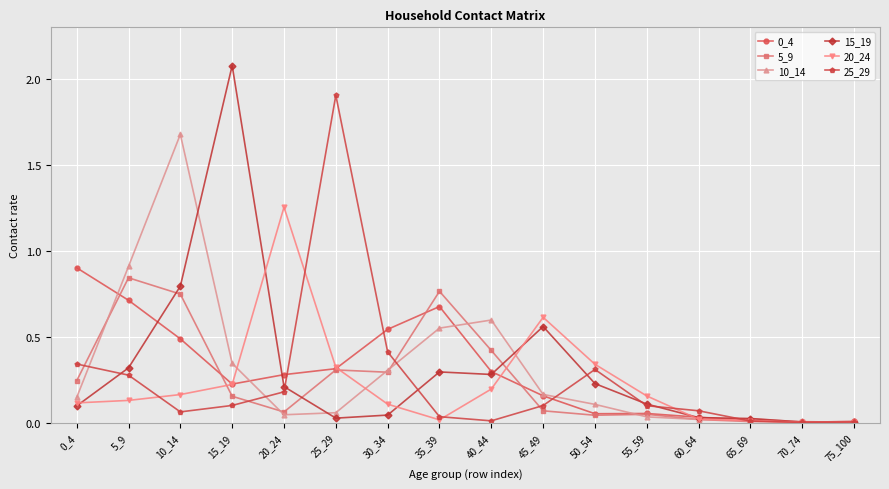

The value of 5_9 at 5_9 is 1.2. True or false?

False